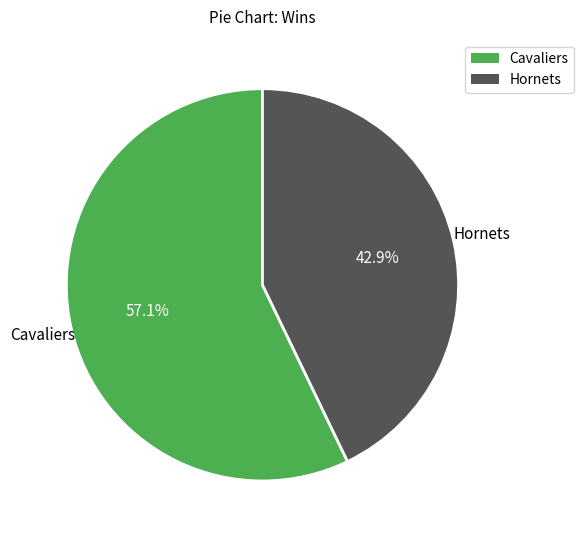

Is there any slice that represents more than half of the pie?

Yes